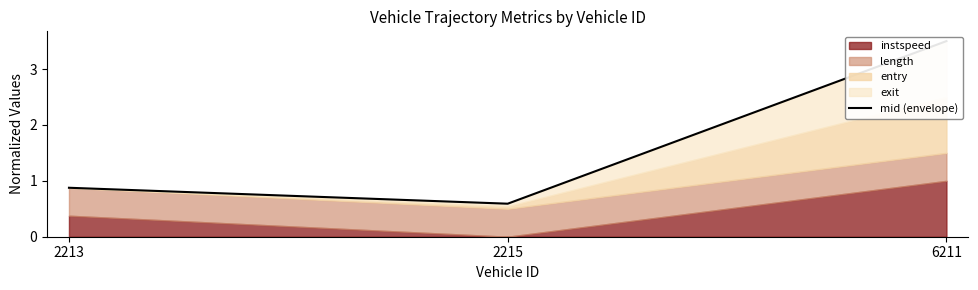

Reading right to left, extract all data points from this chart.

6211=3.5	2215=0.6	2213=0.9